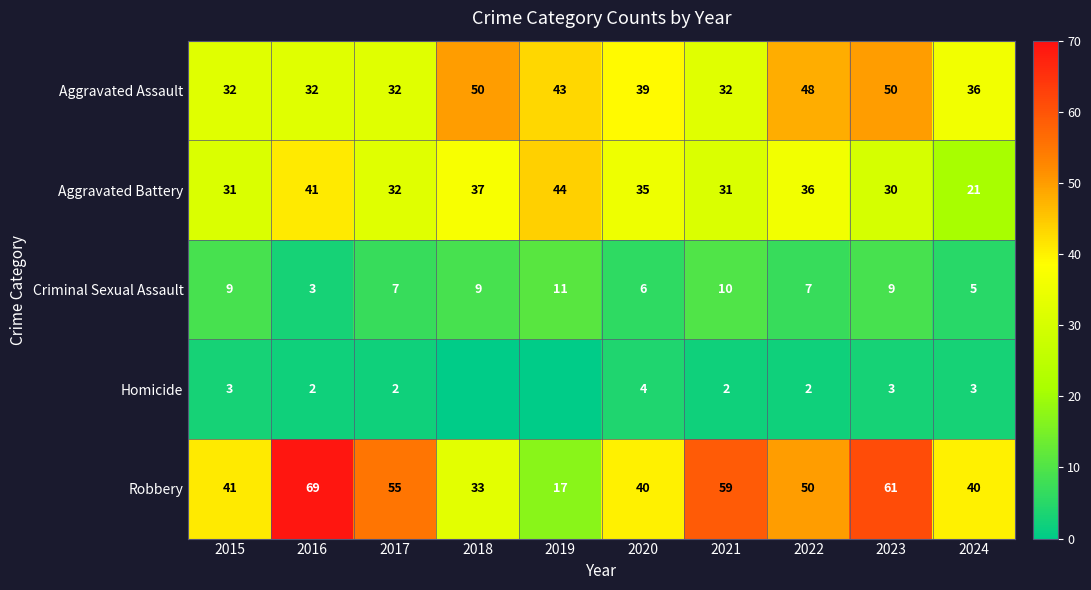

Read the Aggravated Assault value at 2016.

32